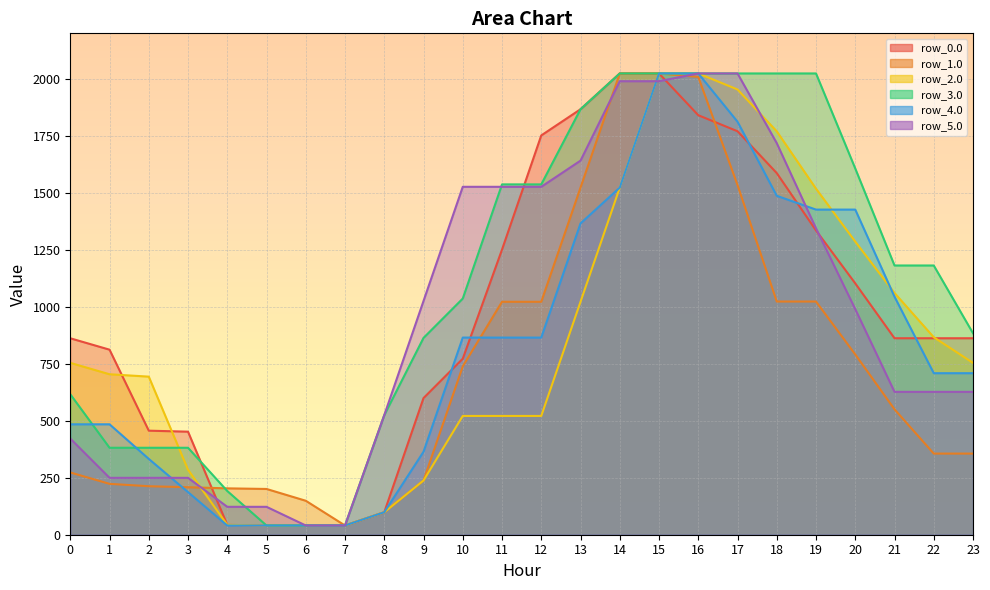

The value of row_5.0 at 11 is 2692.9. True or false?

False